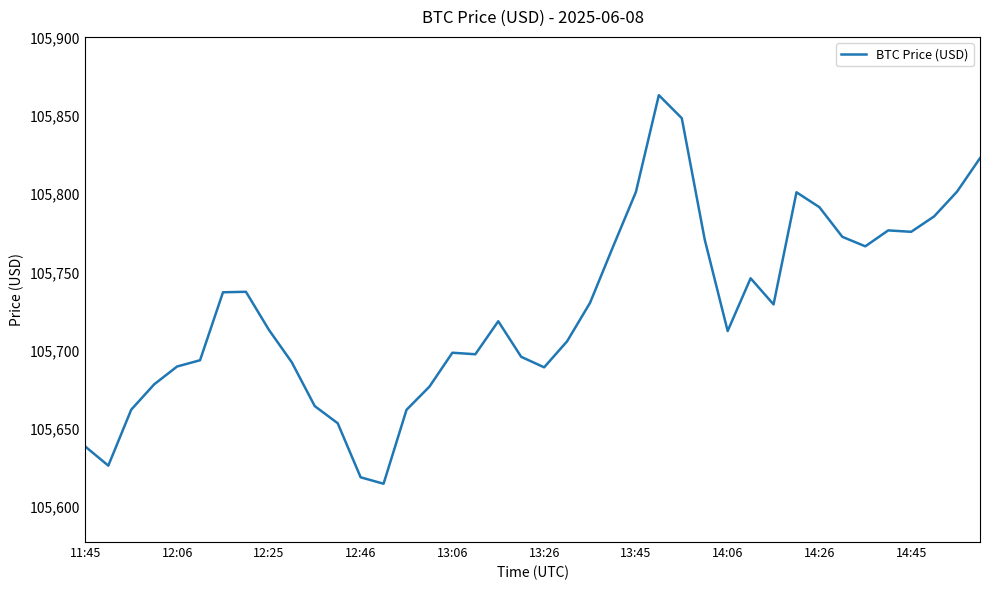

What is the smallest value displayed?

105615.0